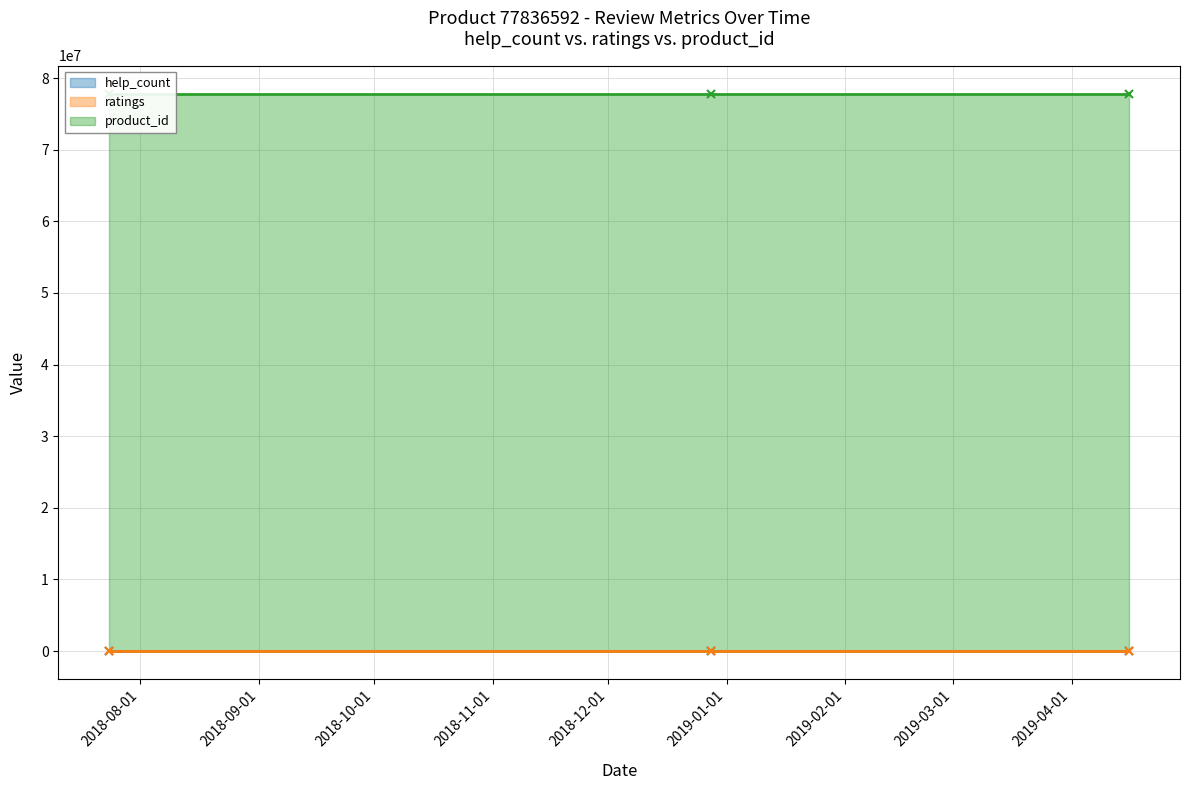

Does the chart have visible grid lines?

Yes